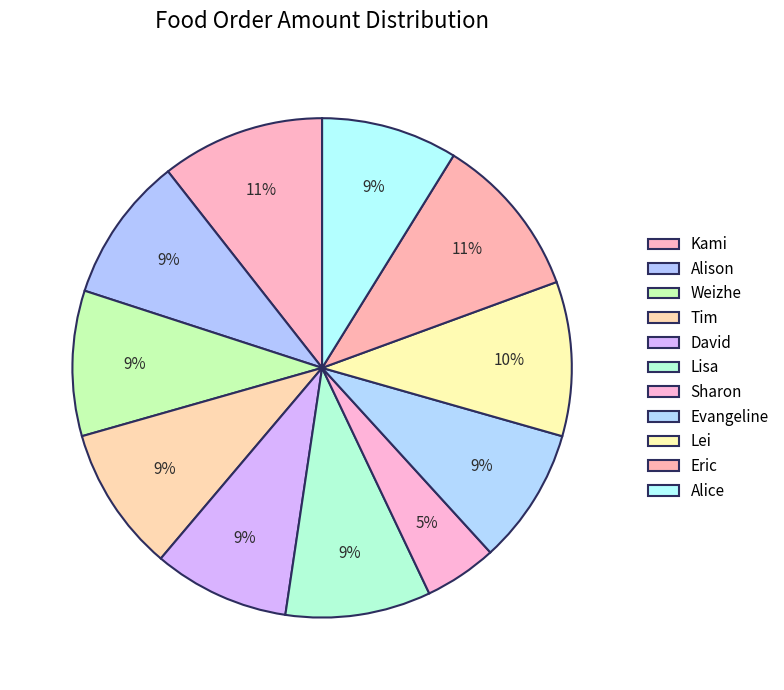

How much of the chart is everything except Evangeline?

91.2%